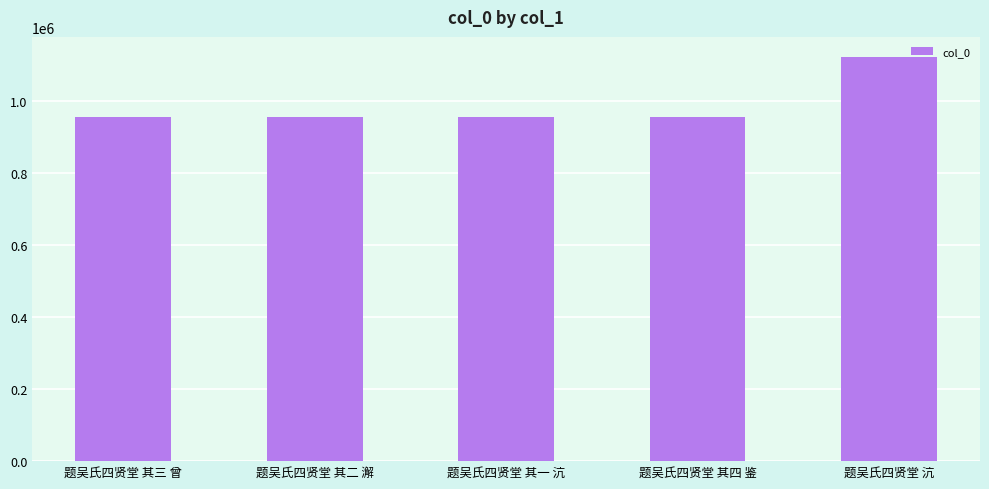

At which category does the chart reach its peak across all series?

题吴氏四贤堂 沆